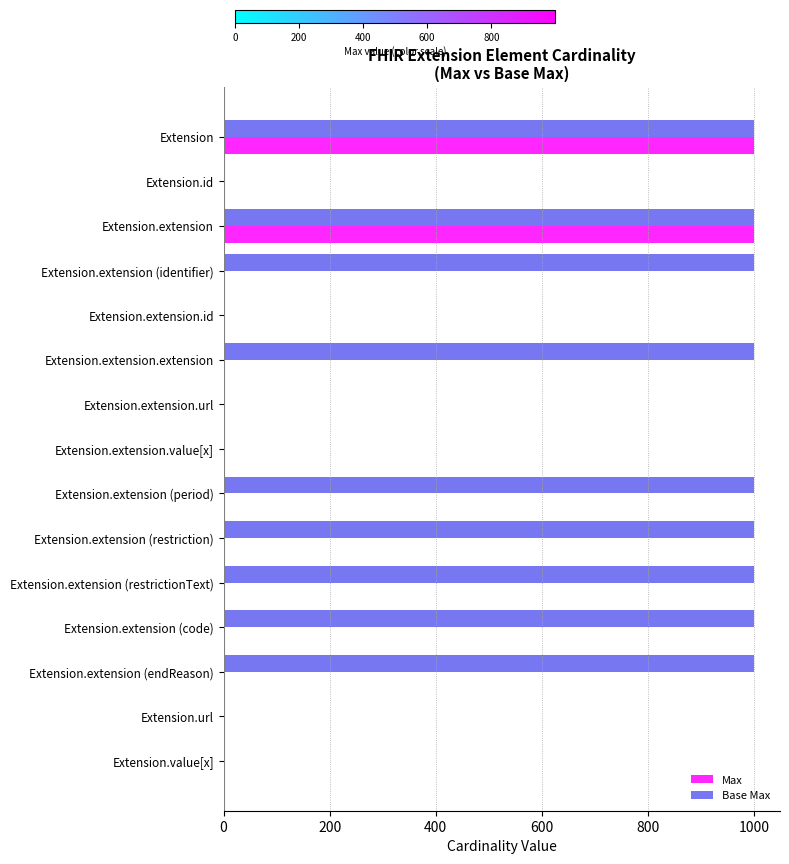

How many distinct data groups are displayed?

2